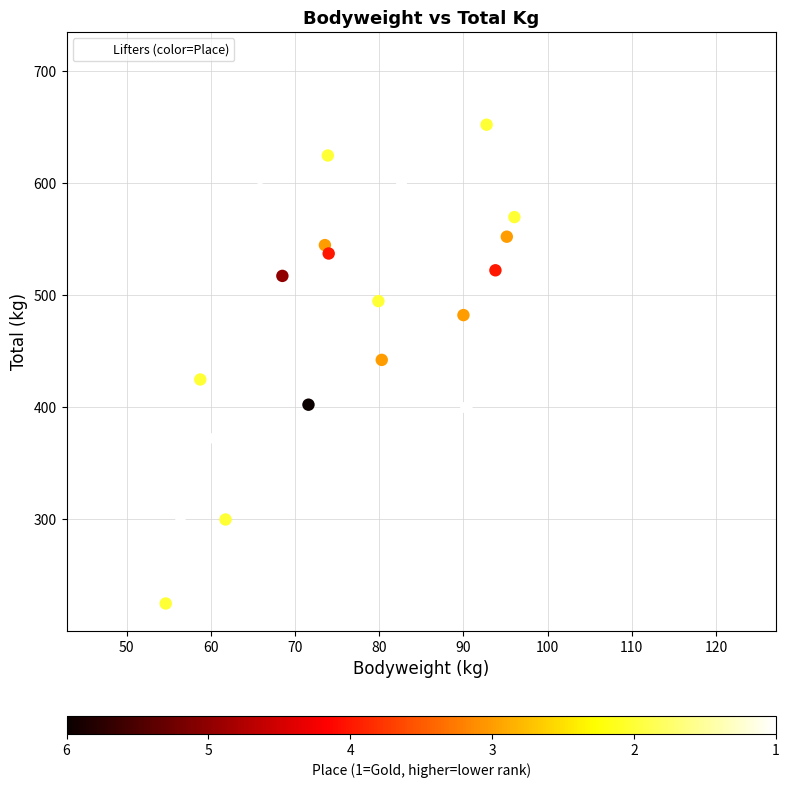

What is the range of X values (max minus min)?

76.6